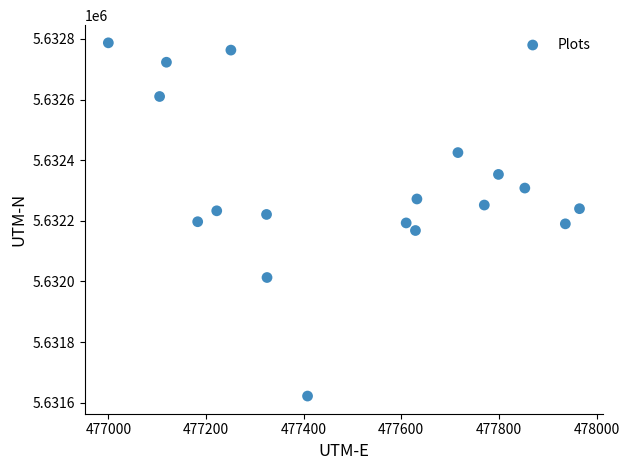

What is the range of X values (max minus min)?

965